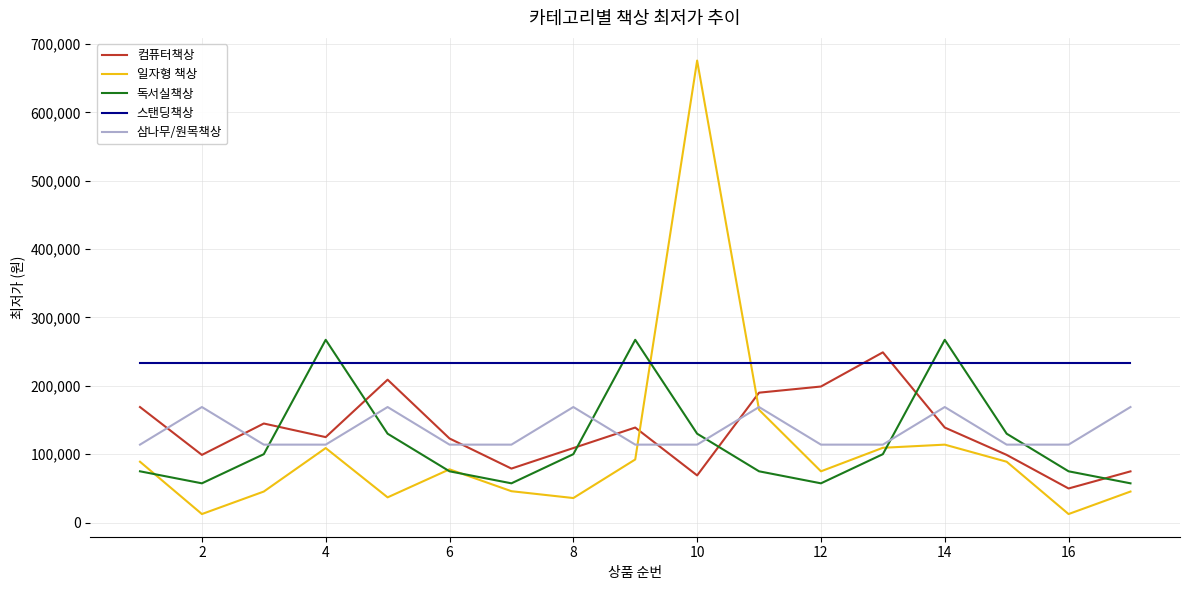

What is the maximum value shown in the chart?

675720